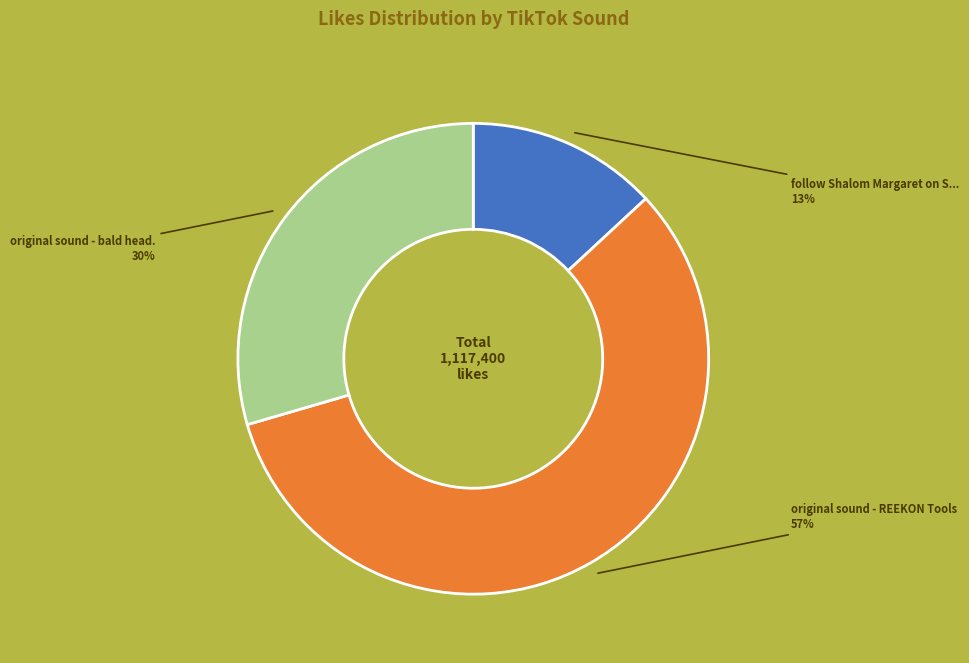

To the nearest percent, what is the difference between the largest and smallest slice percentages?

44%